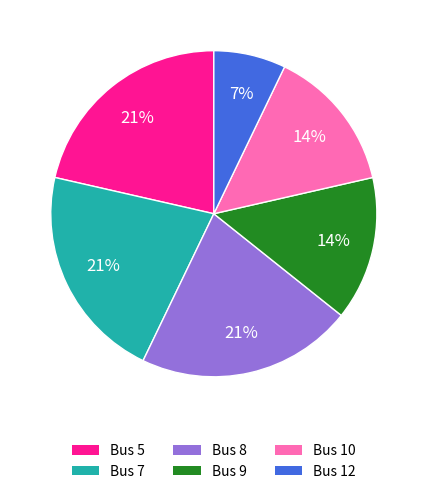

To the nearest percent, what is the difference between the Bus 9 and Bus 12 slice percentages?

7%